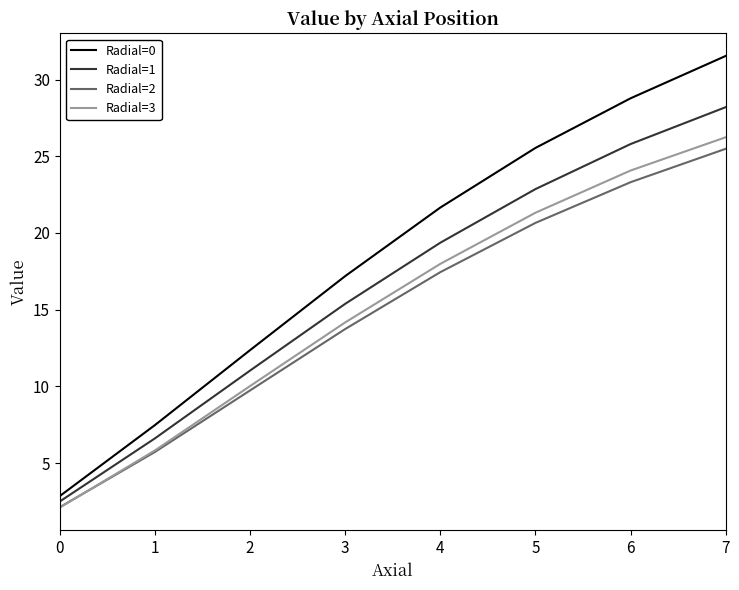

True or false: Radial=0 and Radial=3 cross at least once.

False